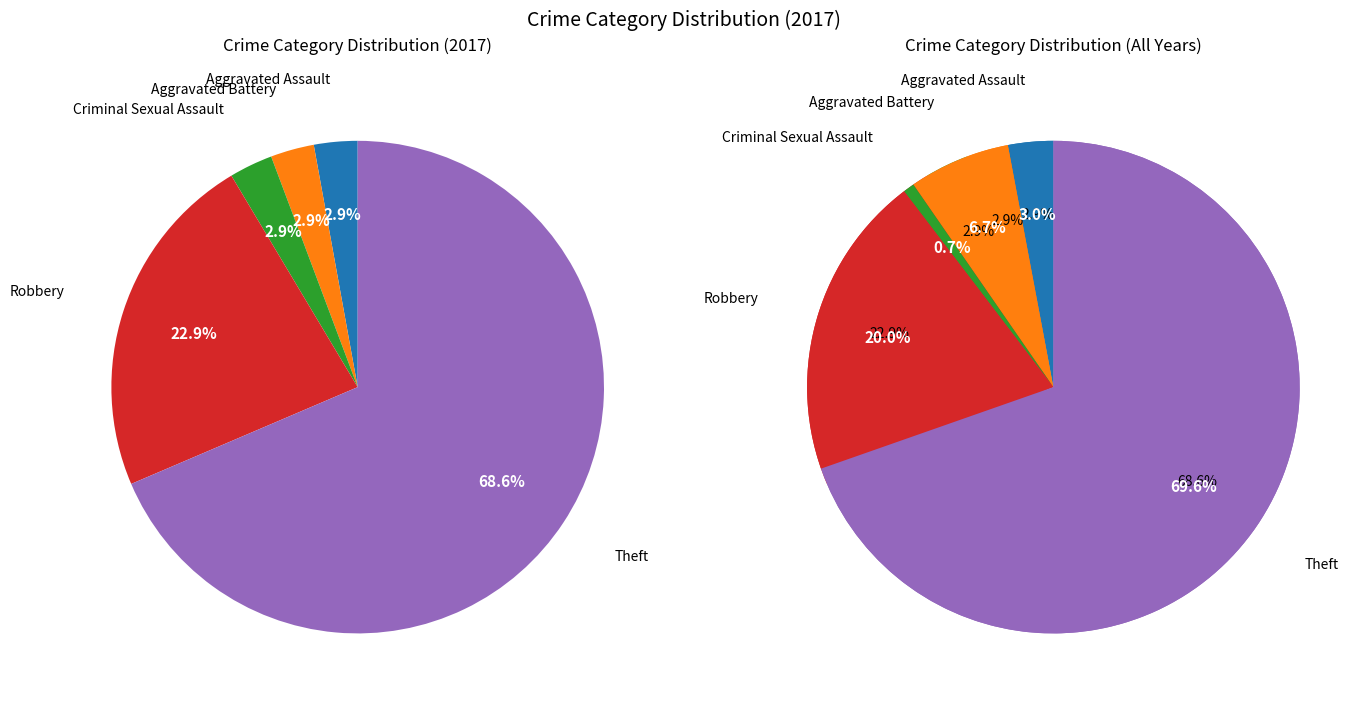

What is the smallest slice in the pie chart?

Aggravated Assault